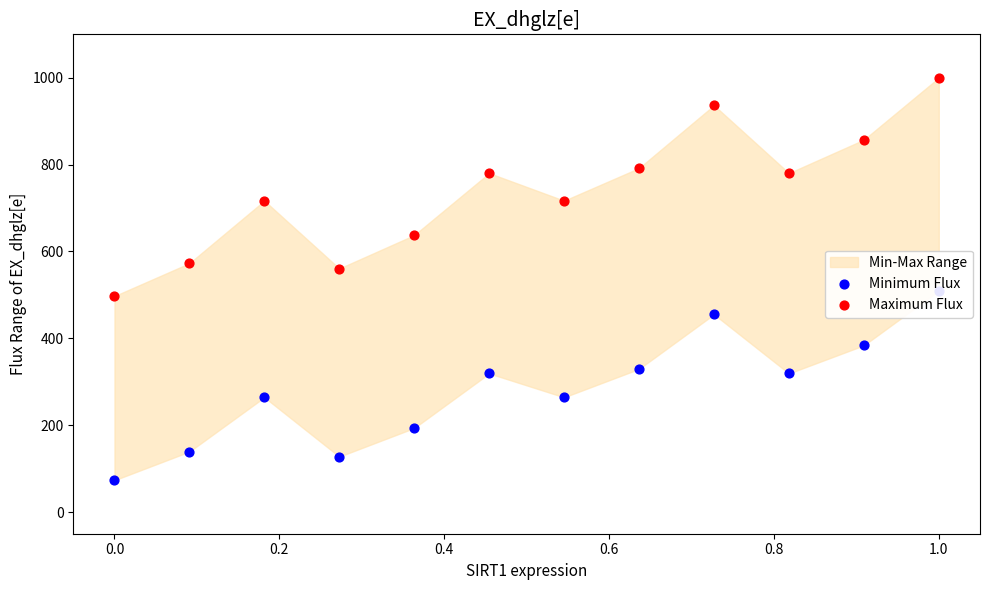

At how many categories does at least one series exceed 764?

6